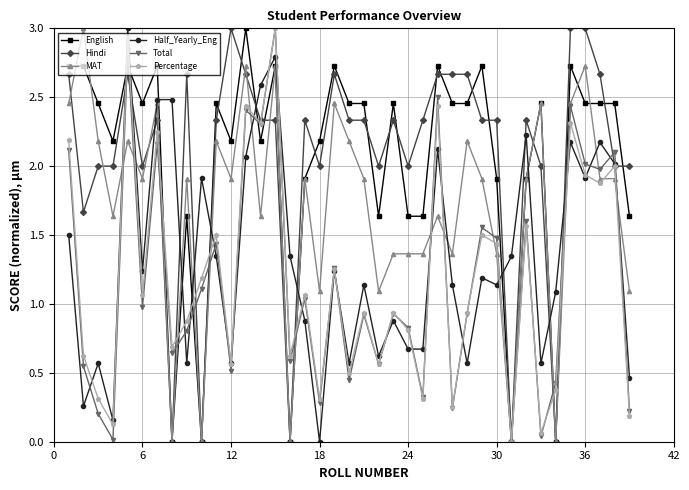

What is the value of the Hindi point at the 36th from the left?

3.0